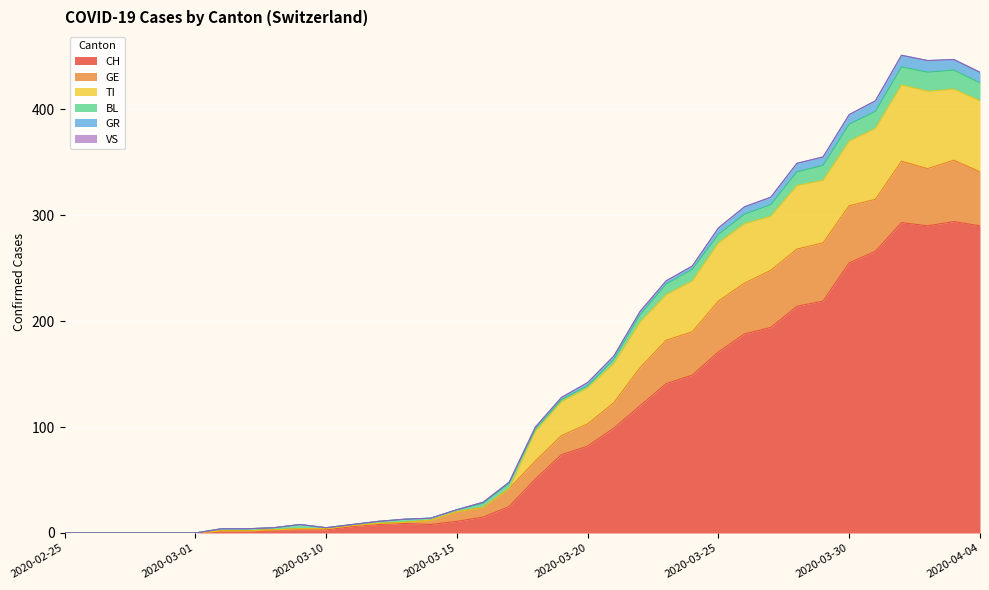

What is the sum of the CH values at 2020-03-20 and 2020-03-13?

91